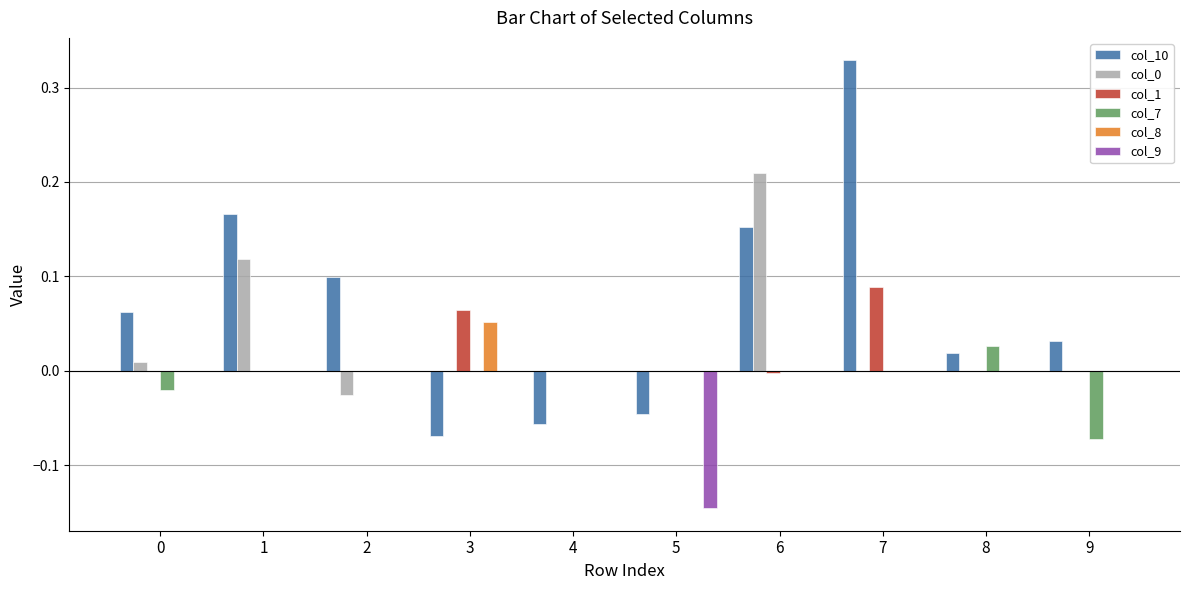

Is the value of col_10 at 1 greater than the value of col_8 at 3?

Yes